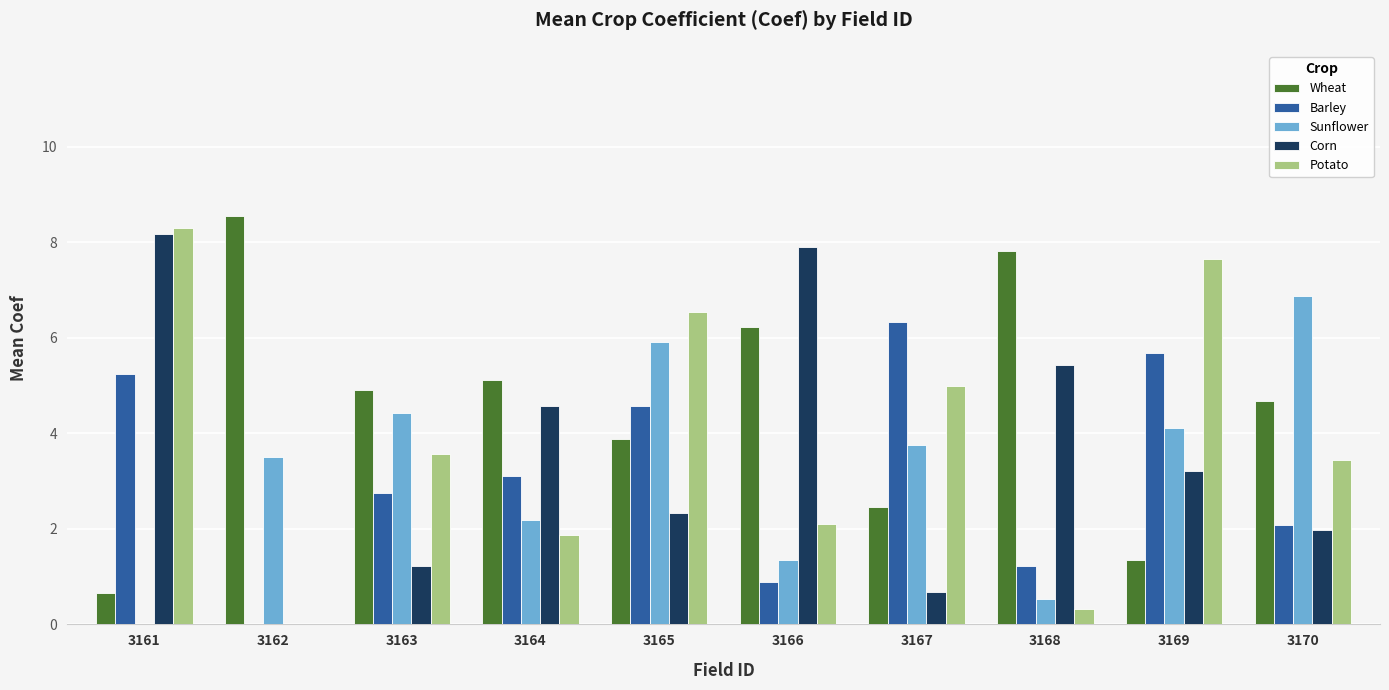

At which category does the chart reach its peak across all series?

3162